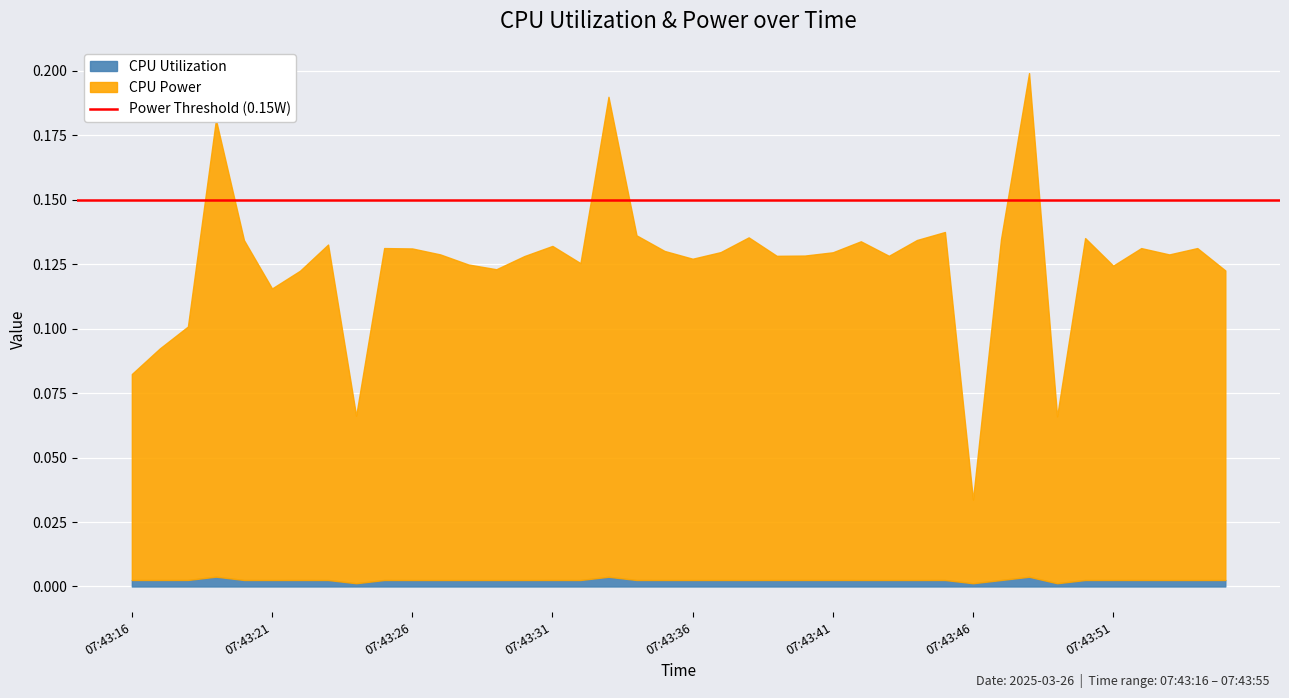

What are all the series names shown in the legend?

CPU Utilization, CPU Power